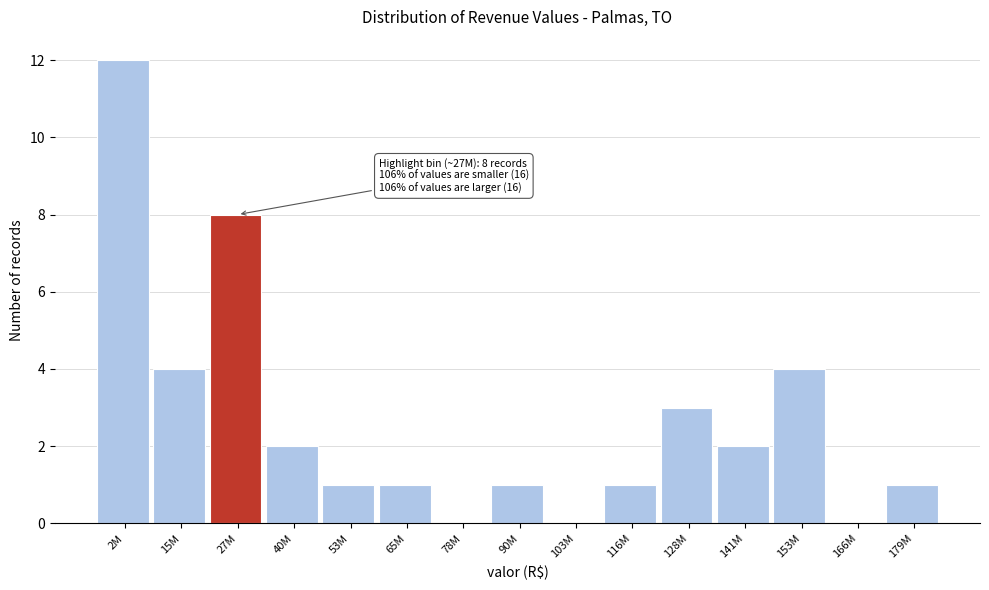

Reading left to right, list all the values displayed in this chart.

2M=12	15M=4	27M=8	40M=2	53M=1	65M=1	78M=0	90M=1	103M=0	116M=1	128M=3	141M=2	153M=4	166M=0	179M=1